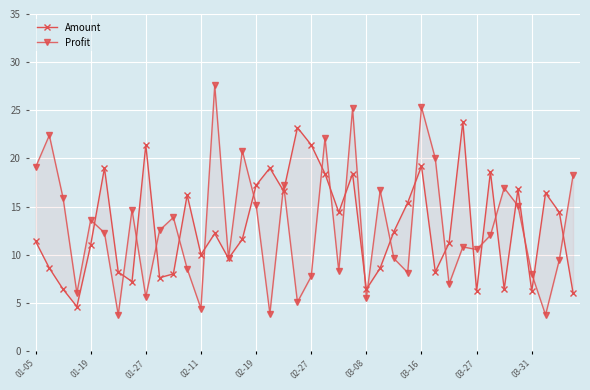

What is the spread (max minus min) of values at 21?

3.7